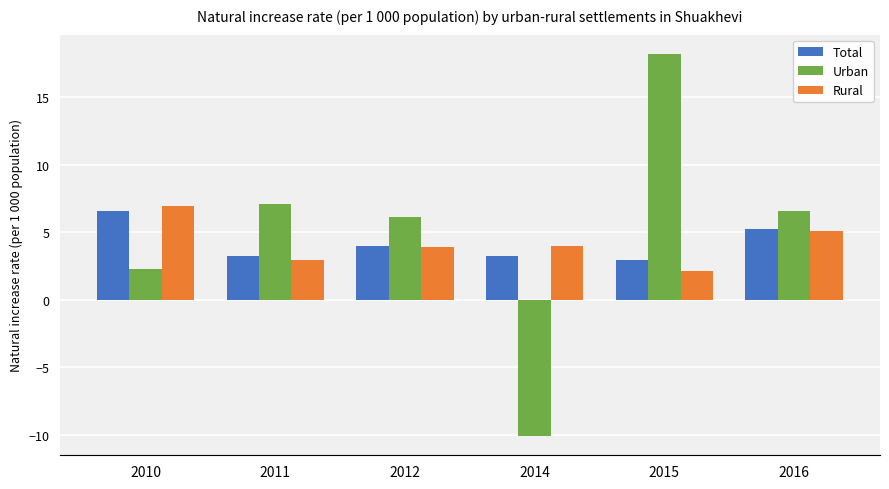

At which label is Total closest to 4?

2012